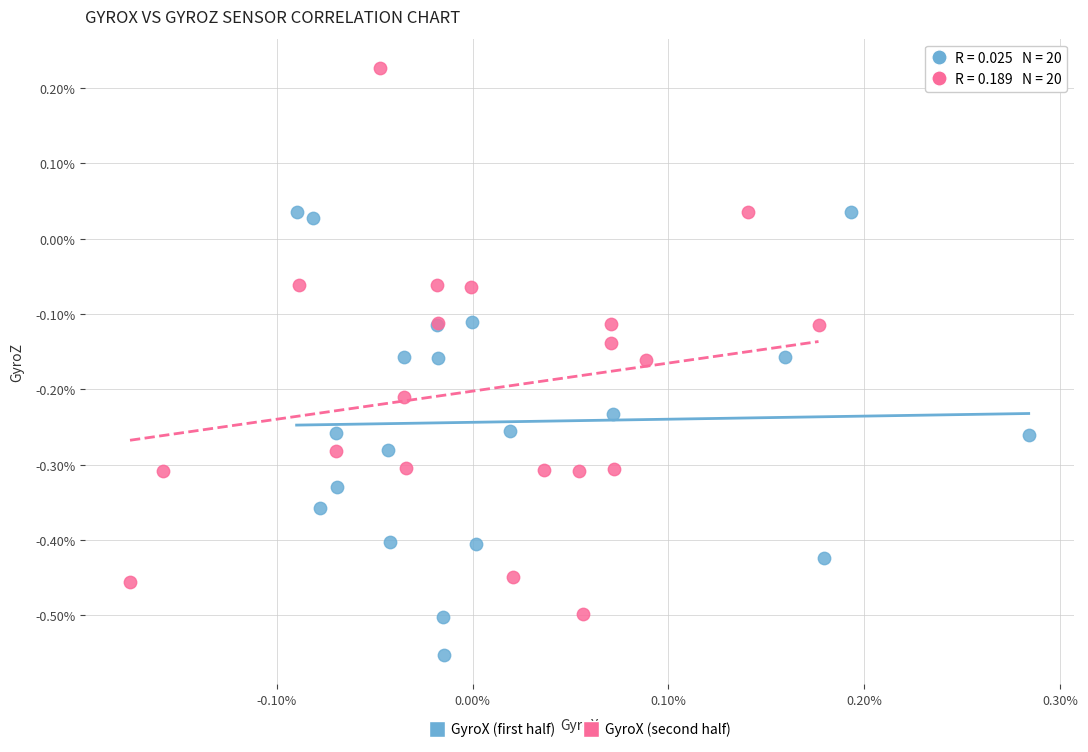

Which series has the largest Y range (max minus min)?

GyroX (second half)